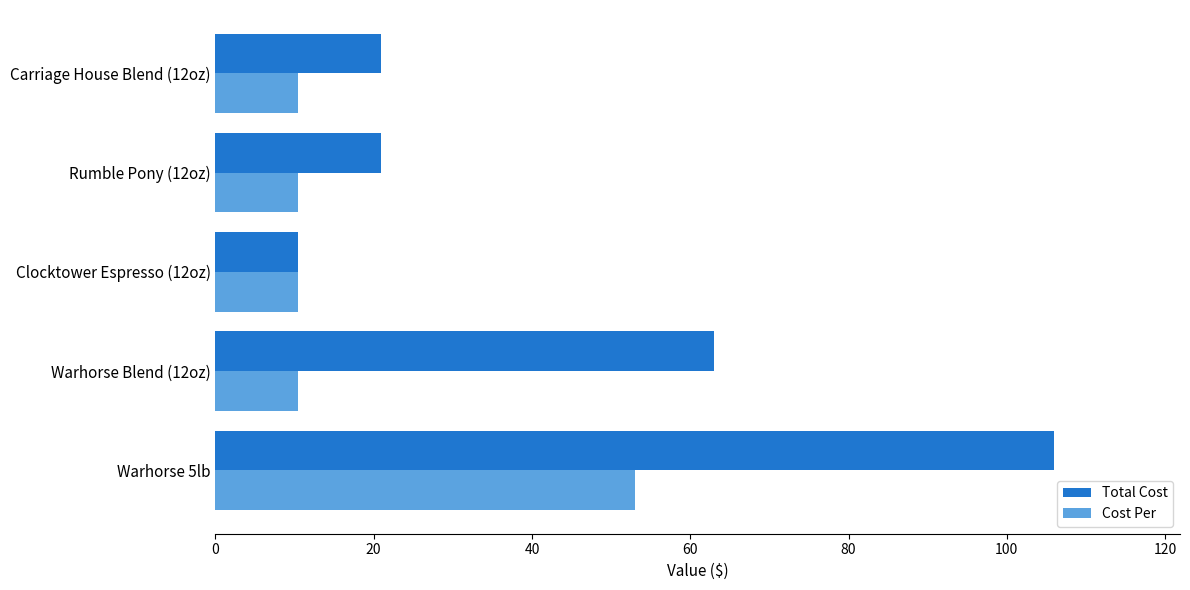

Where is Total Cost nearest to the value 58?

Warhorse Blend (12oz)